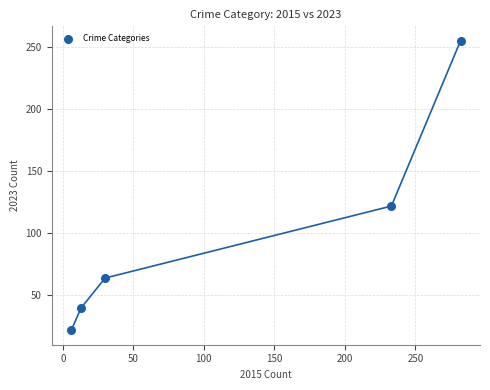

What is the range of Y values (max minus min)?

233